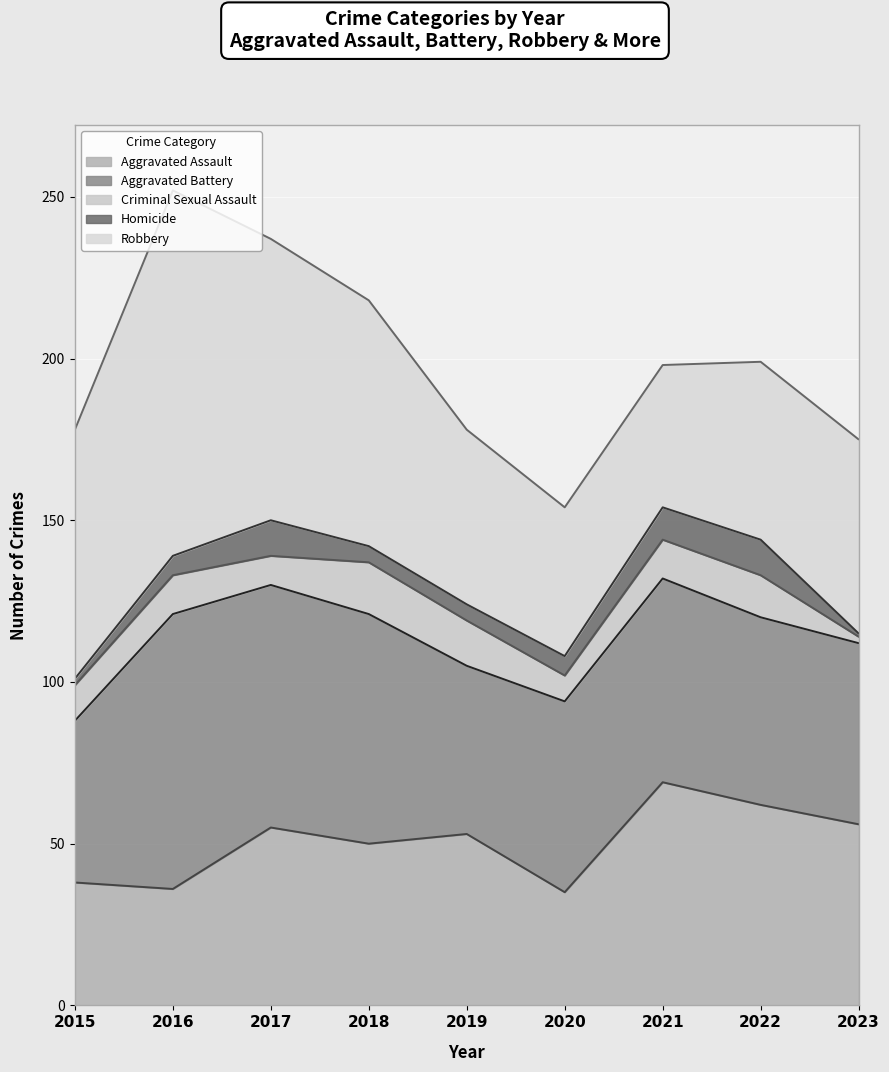

True or false: Homicide and Aggravated Assault intersect in this chart.

False